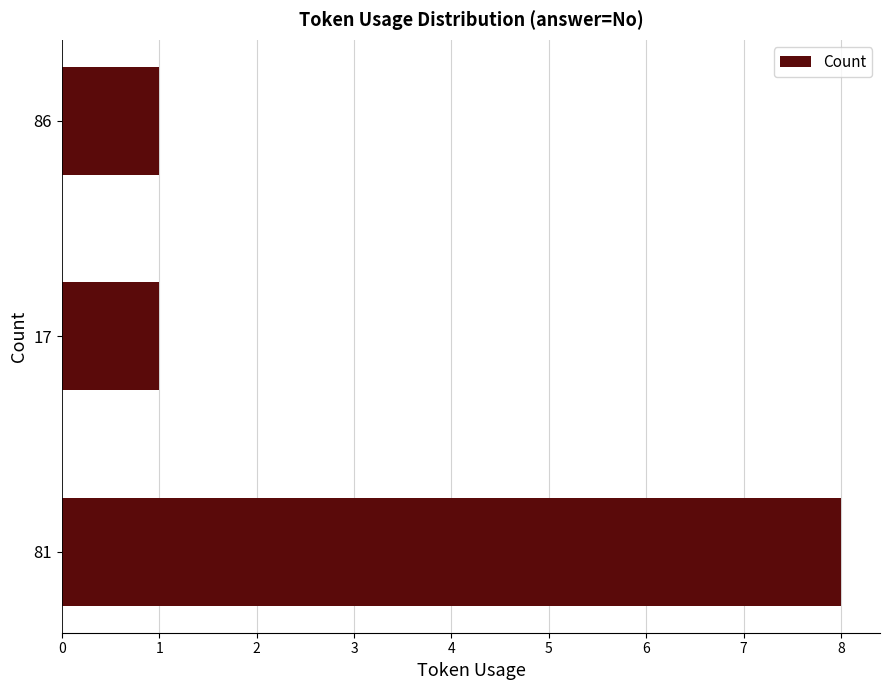

What is the approximate value at 81?

8